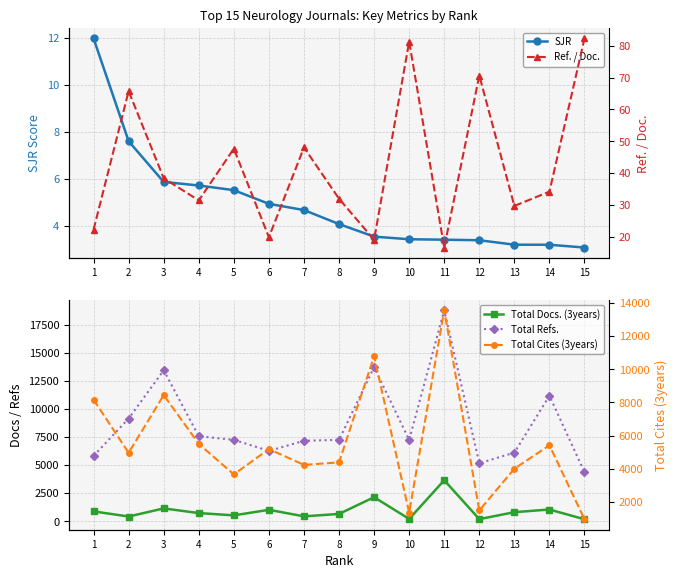

At which category does the chart reach its minimum across all series?

15